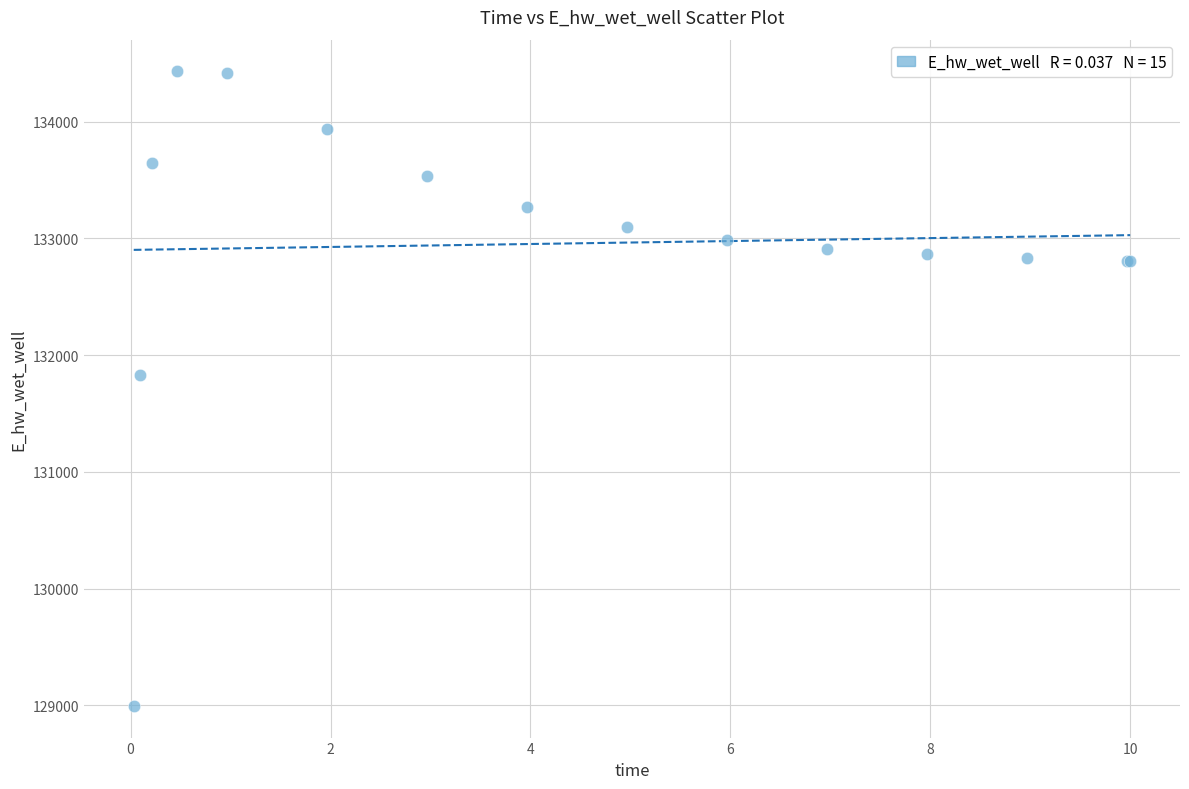

What Y value in the scatter plot is closest to 131713?

131830.9